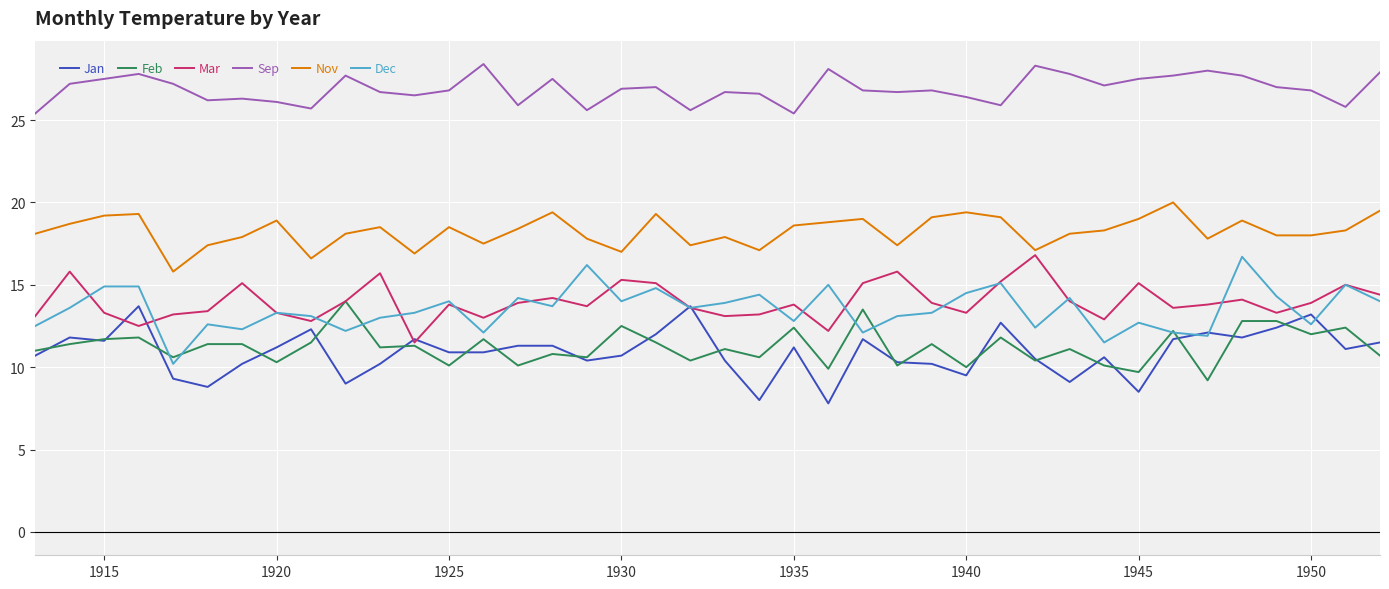

What is the average value of the Nov series?

18.3